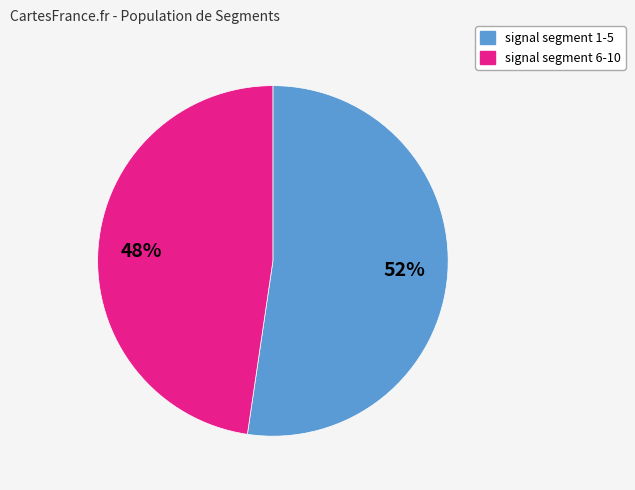

Count the number of slices in the pie.

2